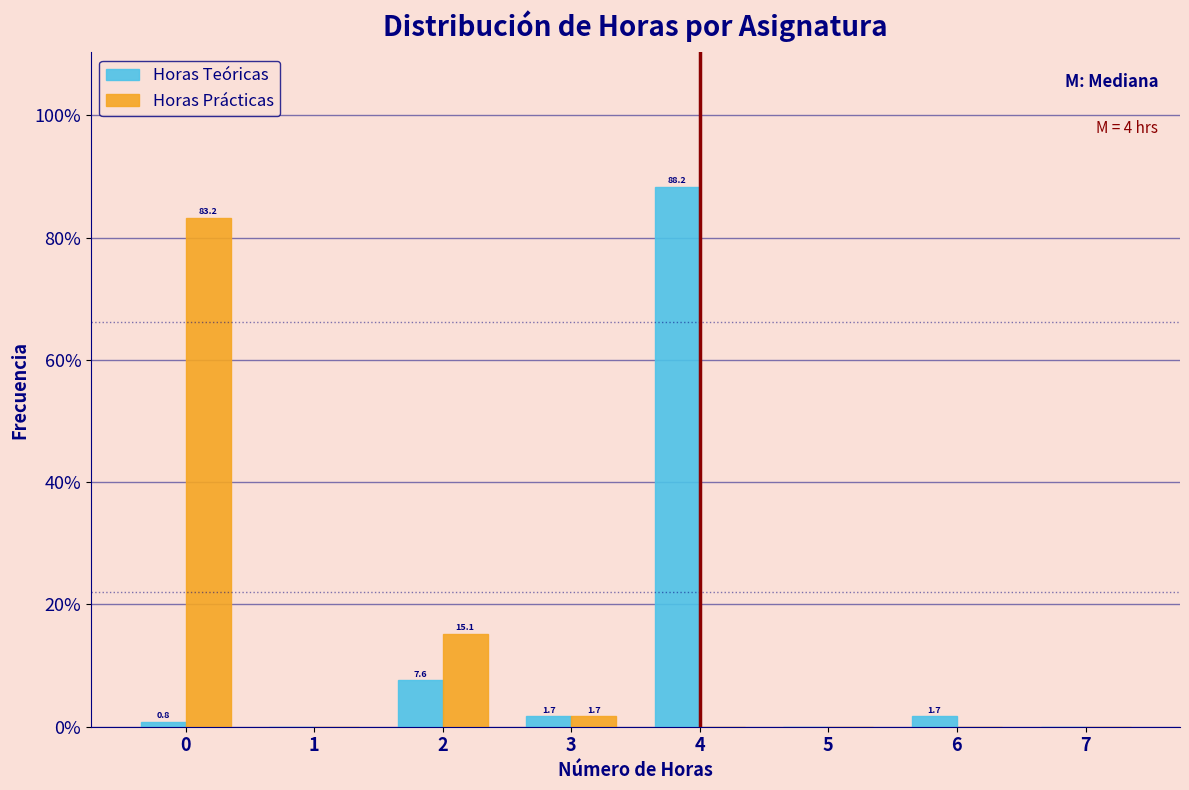

In the Horas Teóricas series, which range on the x-axis has the tallest bar?

3.5 to 4.5